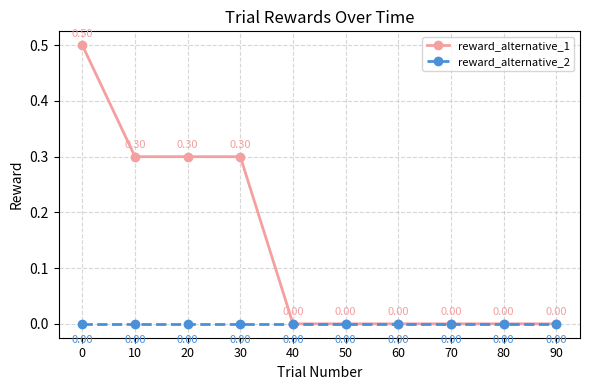

Reading right to left, extract all data points from this chart.

reward_alternative_1: 0.0	0.0	0.0	0.0	0.0	0.0	0.3	0.3	0.3	0.5
reward_alternative_2: 0.0	0.0	0.0	0.0	0.0	0.0	0.0	0.0	0.0	0.0